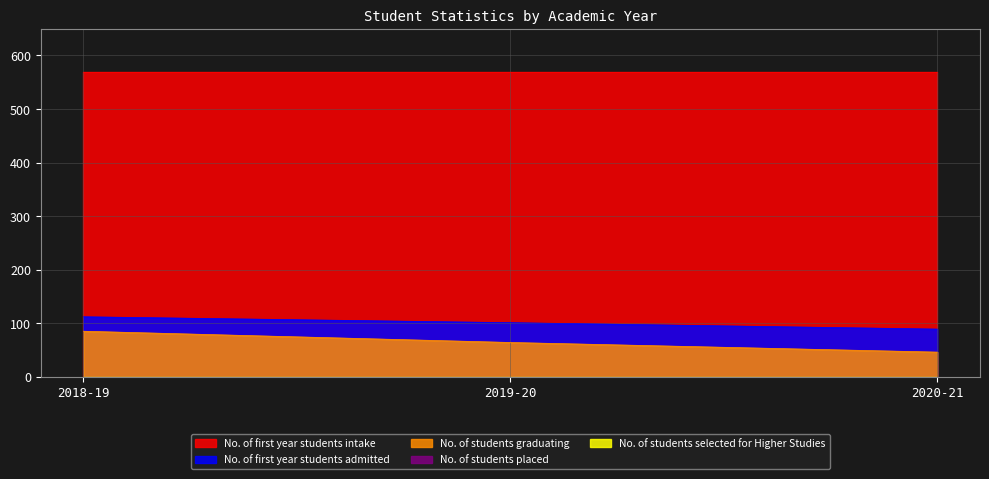

The value of No. of students graduating at 2019-20 is 105. True or false?

False